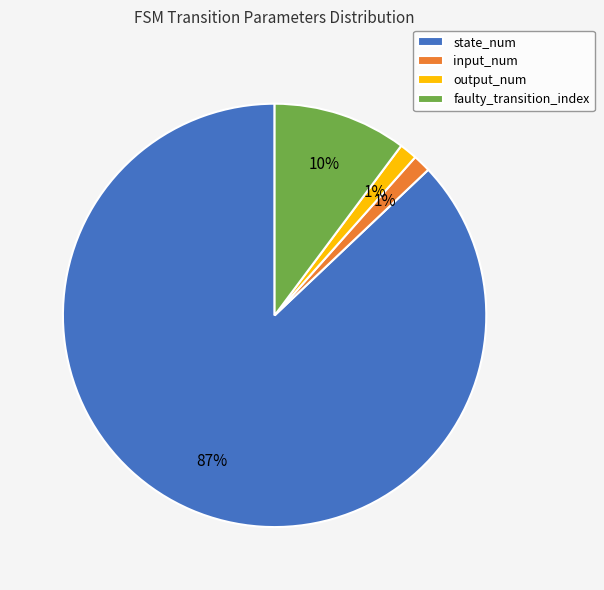

Which category accounts for the majority?

state_num